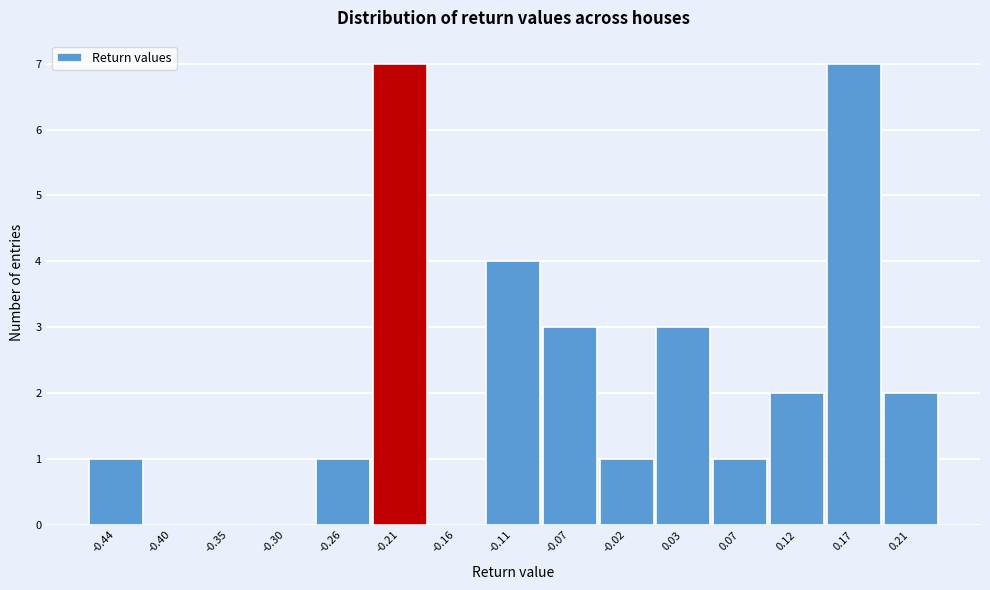

Reading left to right, transcribe all the data shown in this chart.

-0.44=1	-0.40=0	-0.35=0	-0.30=0	-0.26=1	-0.21=7	-0.16=0	-0.11=4	-0.07=3	-0.02=1	0.03=3	0.07=1	0.12=2	0.17=7	0.21=2